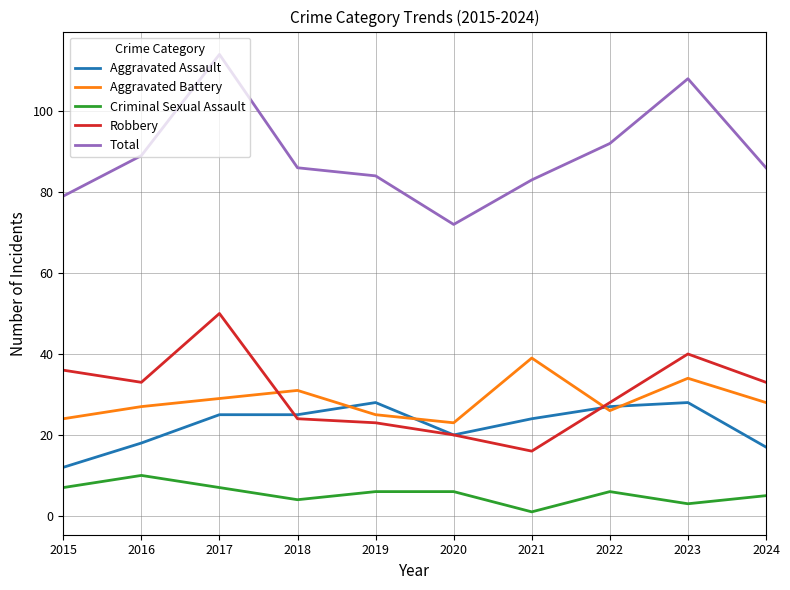

What is the difference between the maximum and minimum values in the Total series?

42